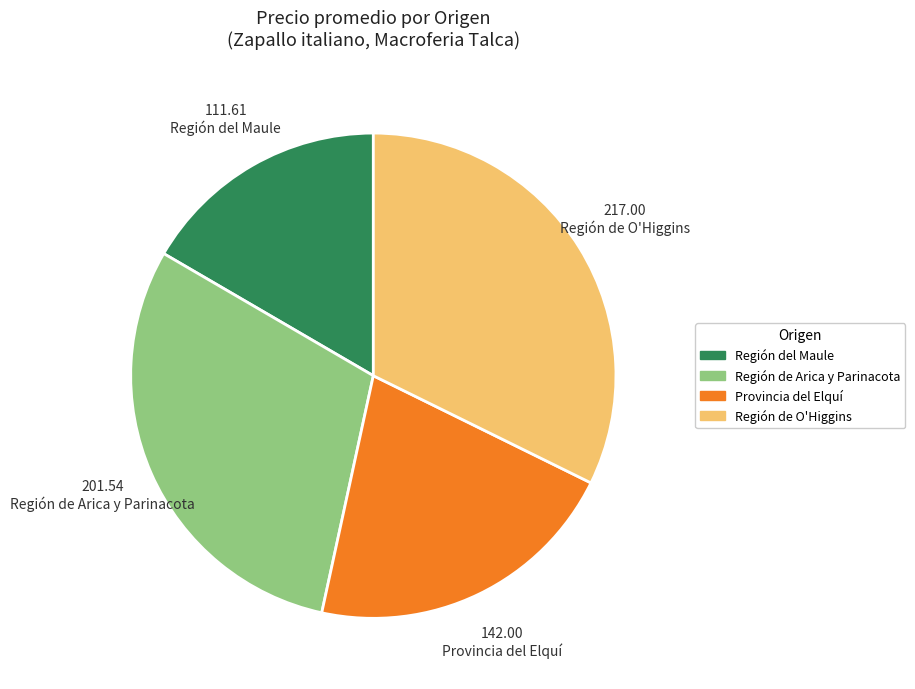

Does any single category account for the majority?

No